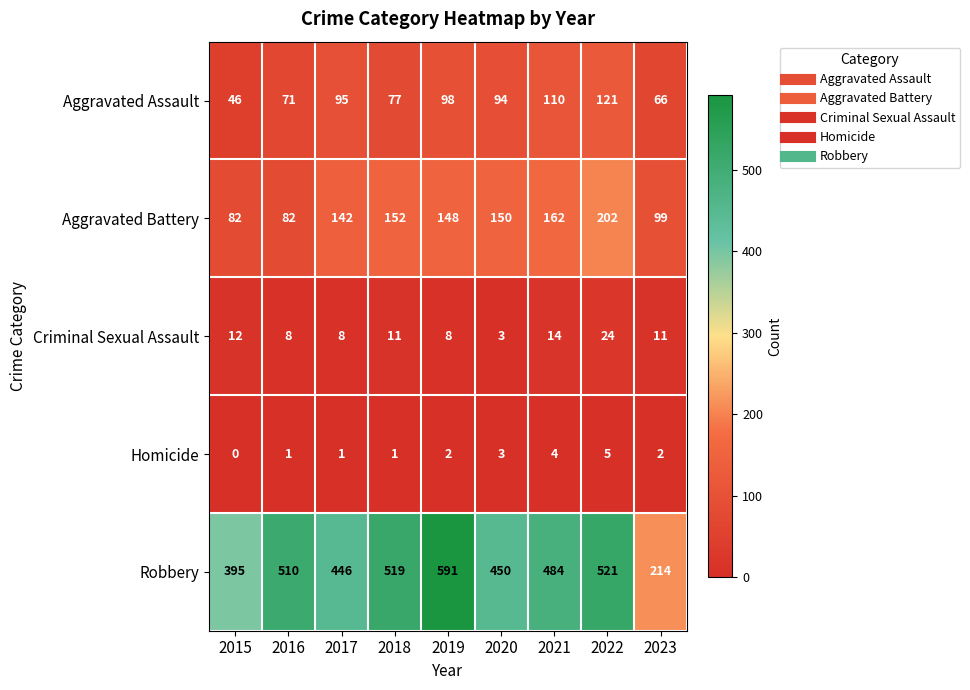

What is the total value across all series at 2023?

392